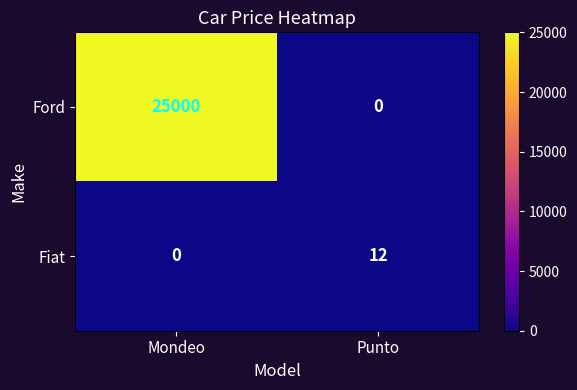

What value does the Fiat series have at Punto, to the nearest 10?

10